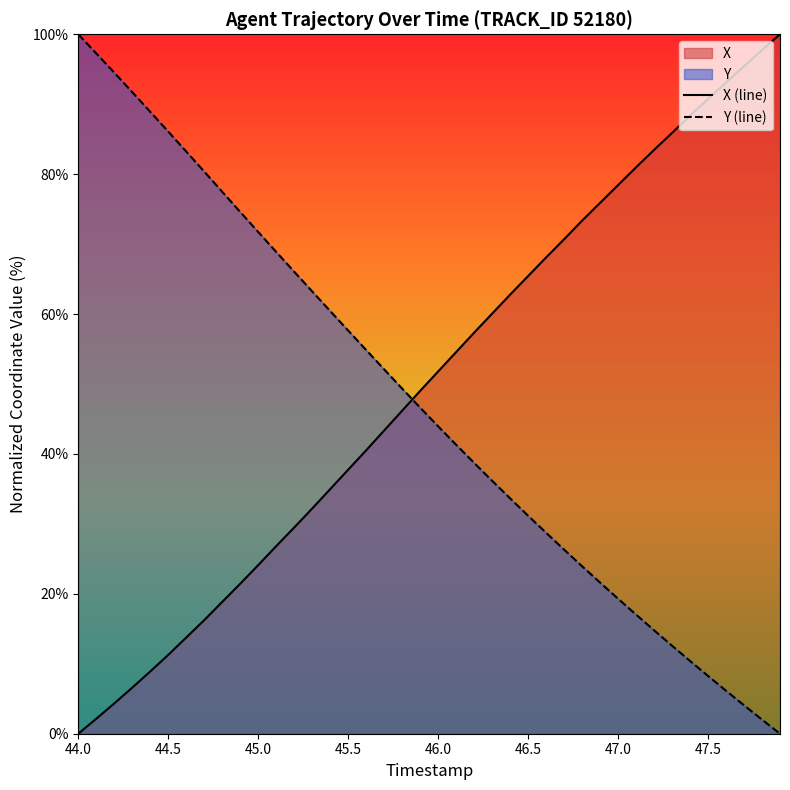

At 46.5, list the series in order from largest to smallest.

X (line), Y (line)